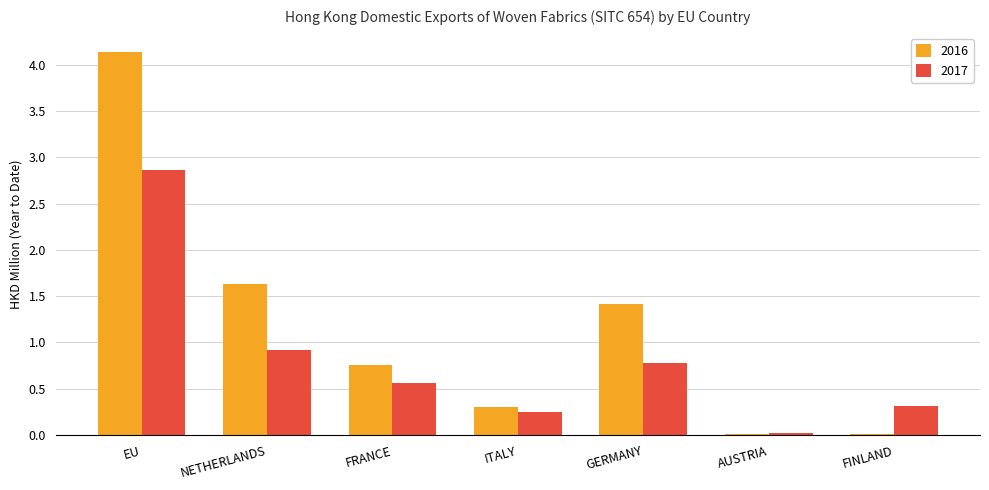

Which label corresponds to the largest value in the chart?

EU